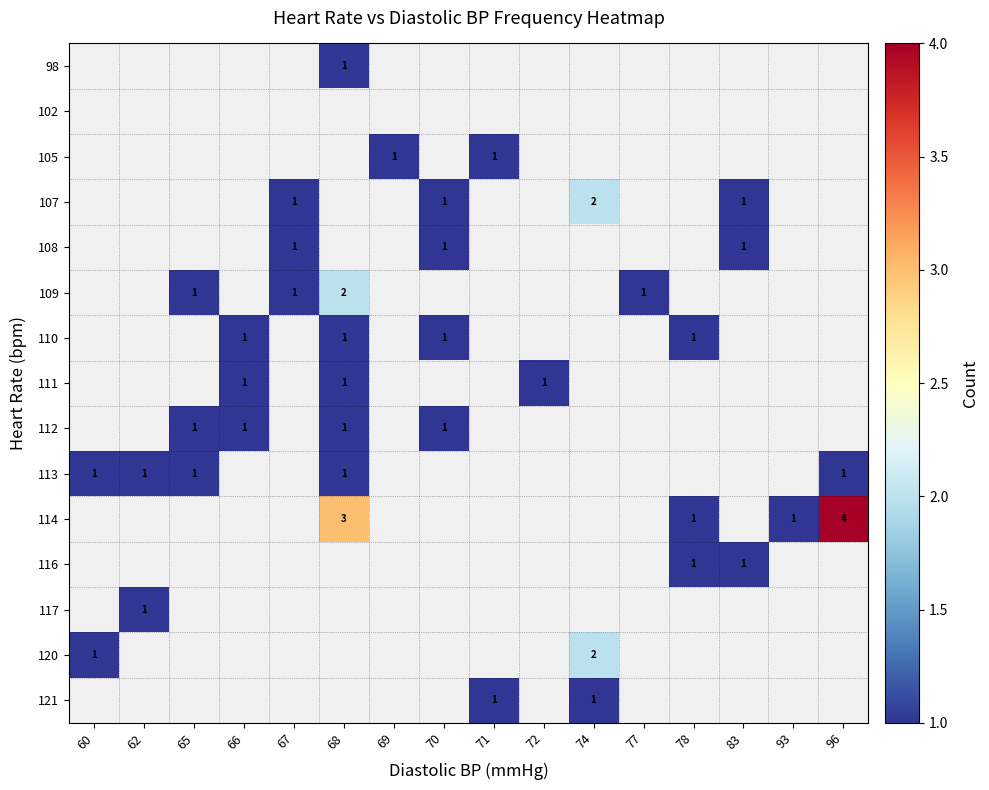

What is the total value across all series at 66?

3